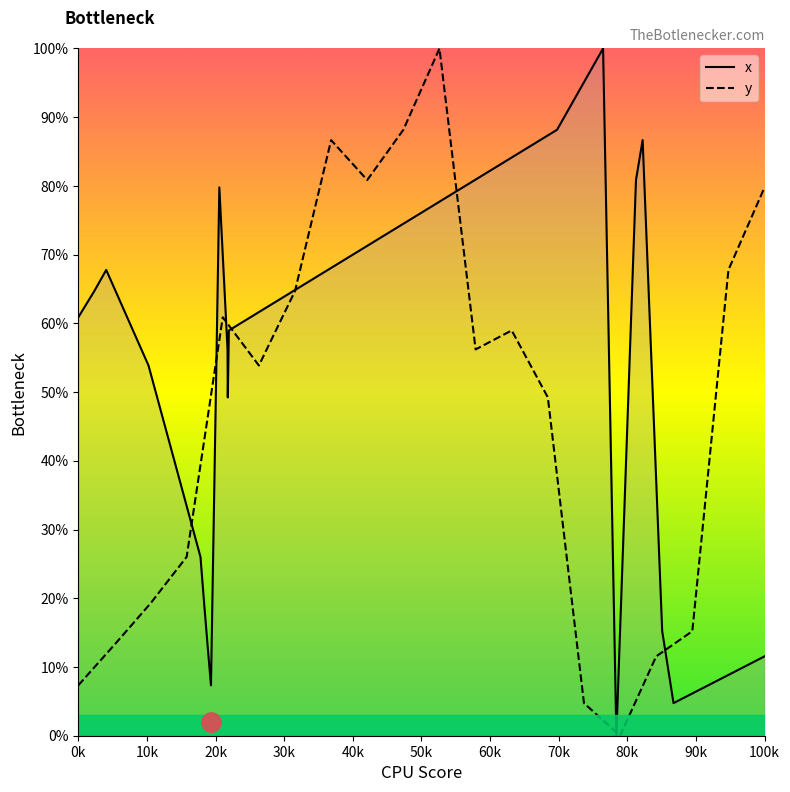

How many interior local peaks (higher than both neighbors) does the data have?

4